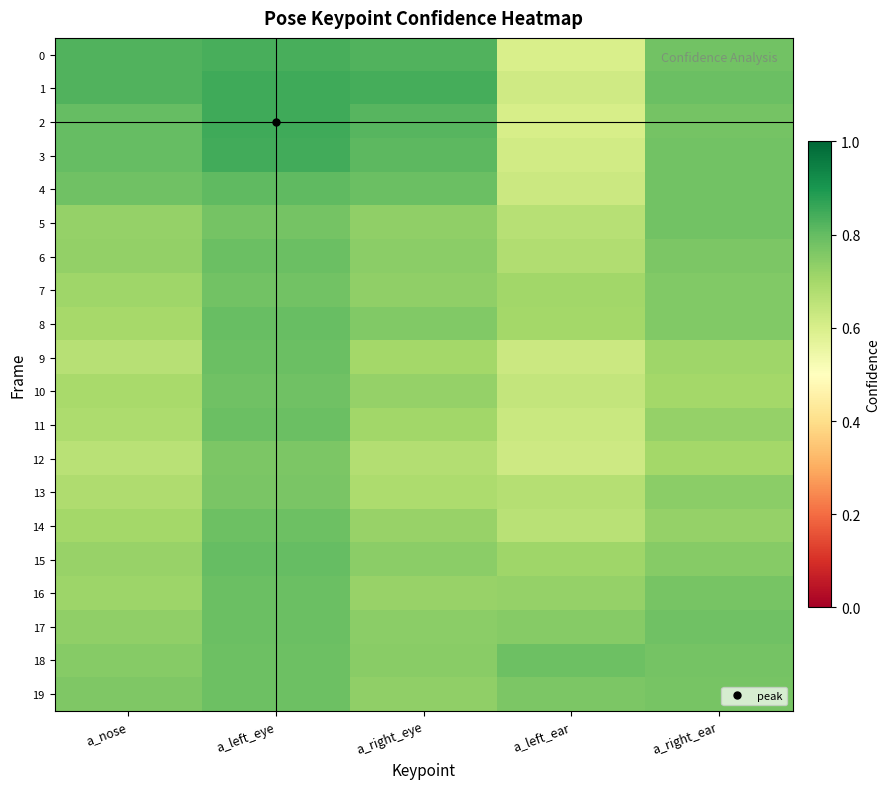

How many series are shown in this chart?

20